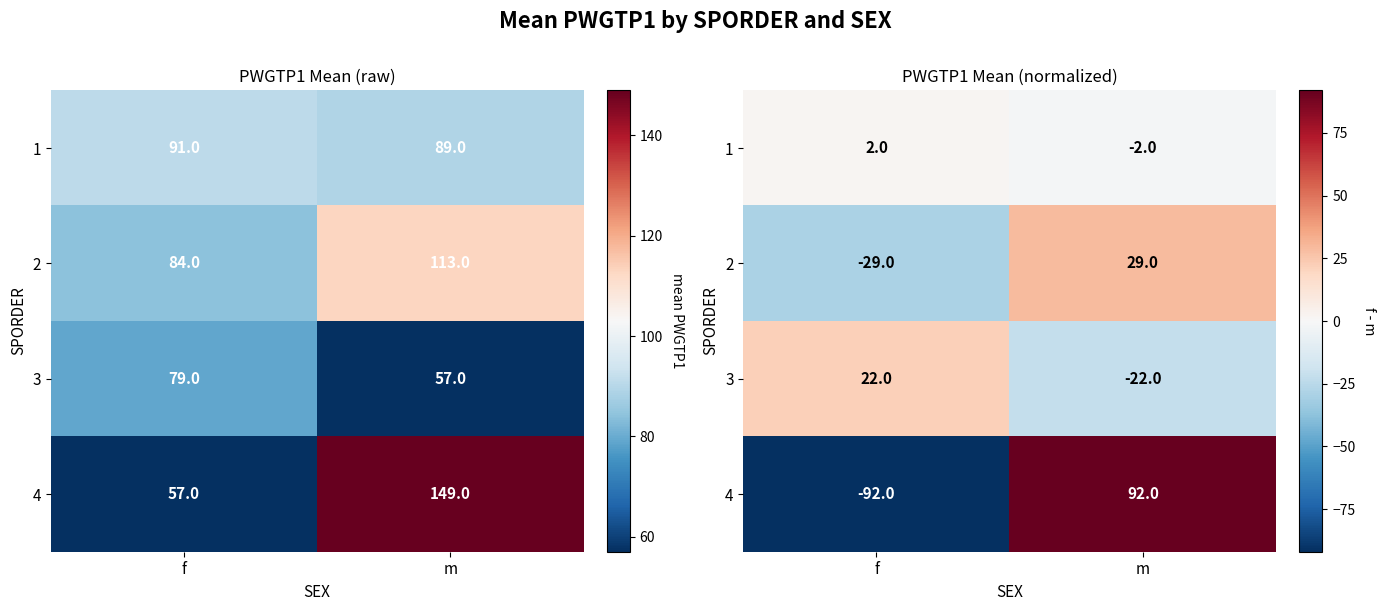

The value of 3 at f is 10. True or false?

False